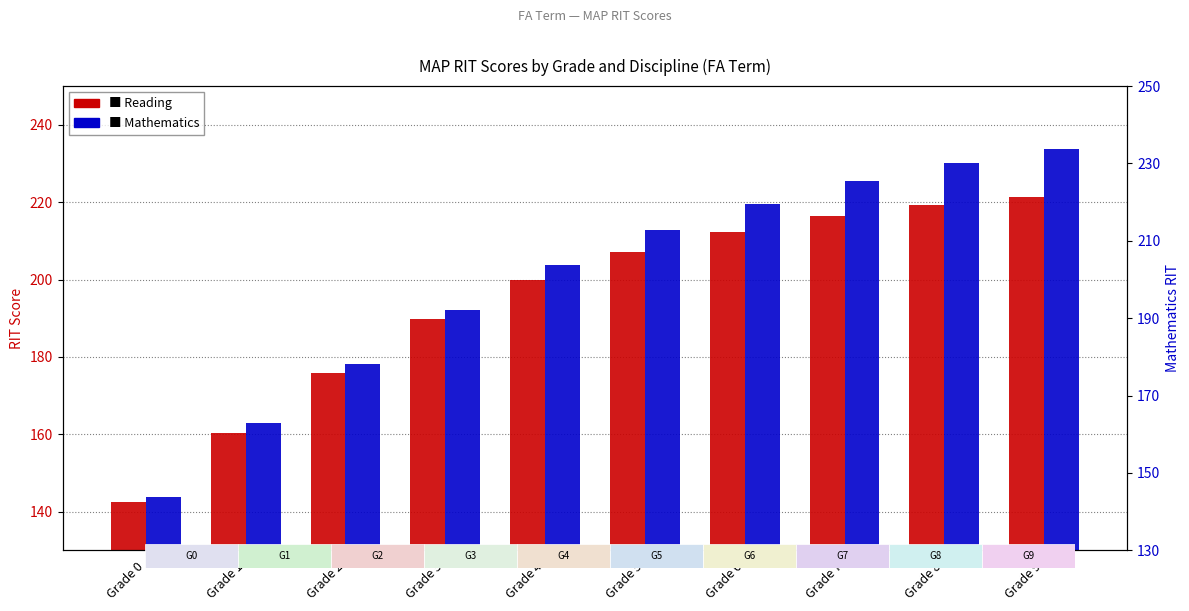

What is the difference between the maximum and minimum values in the Mathematics series?

90.1